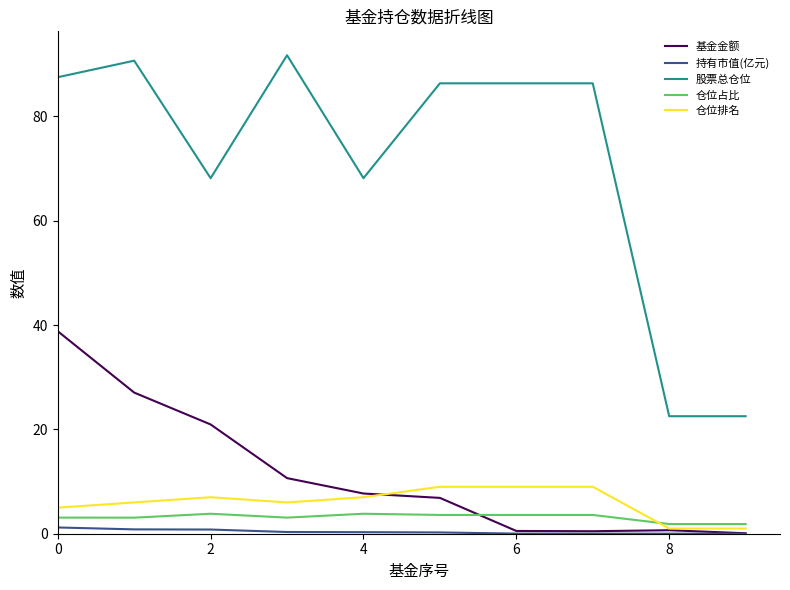

What is the highest value of the 基金金额 series?

38.8